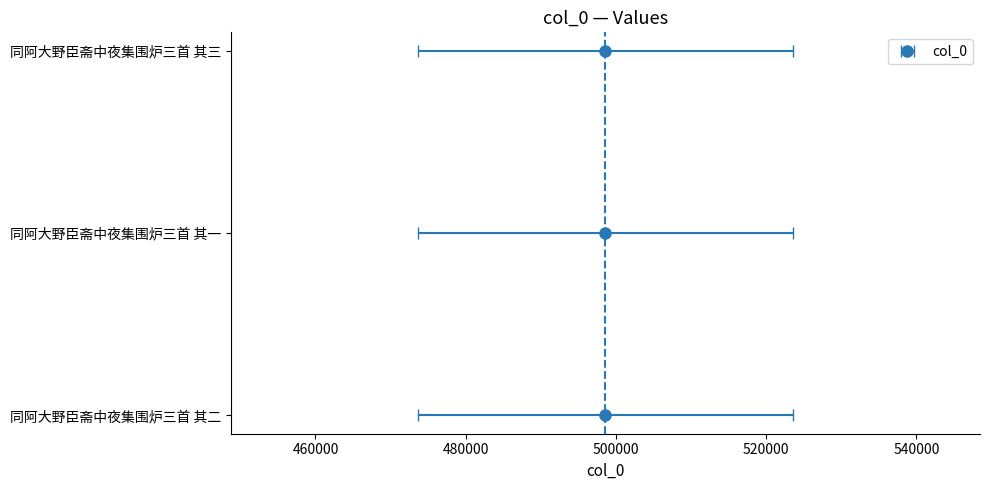

Where is the data nearest to the value 498615?

同阿大野臣斋中夜集围炉三首 其二